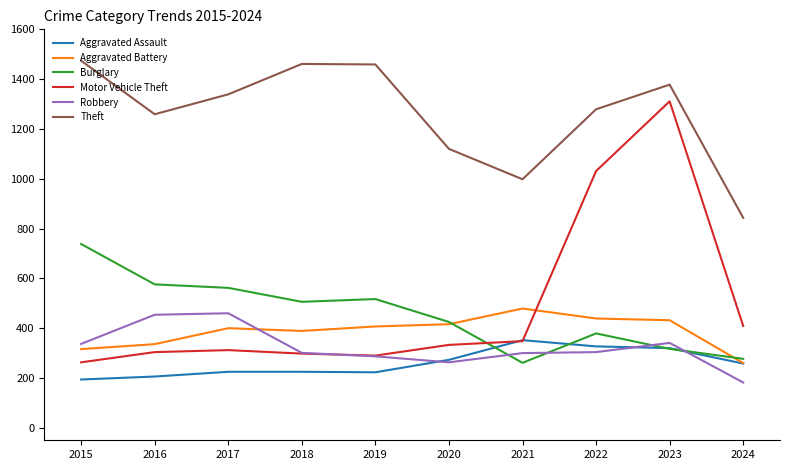

Is it true that Aggravated Assault equals 225 at 2018?

True